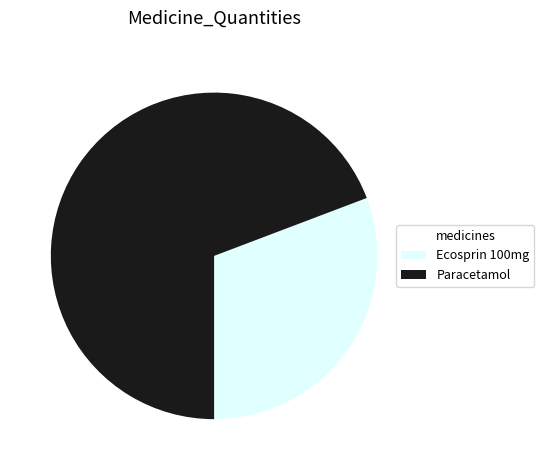

Do Ecosprin 100mg and Paracetamol together represent more than half of the pie?

Yes